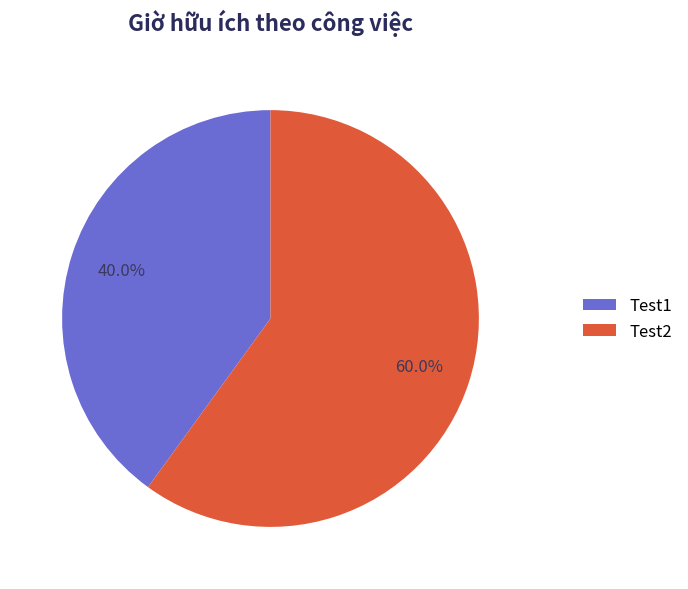

Which category has the smallest portion of the pie?

Test1